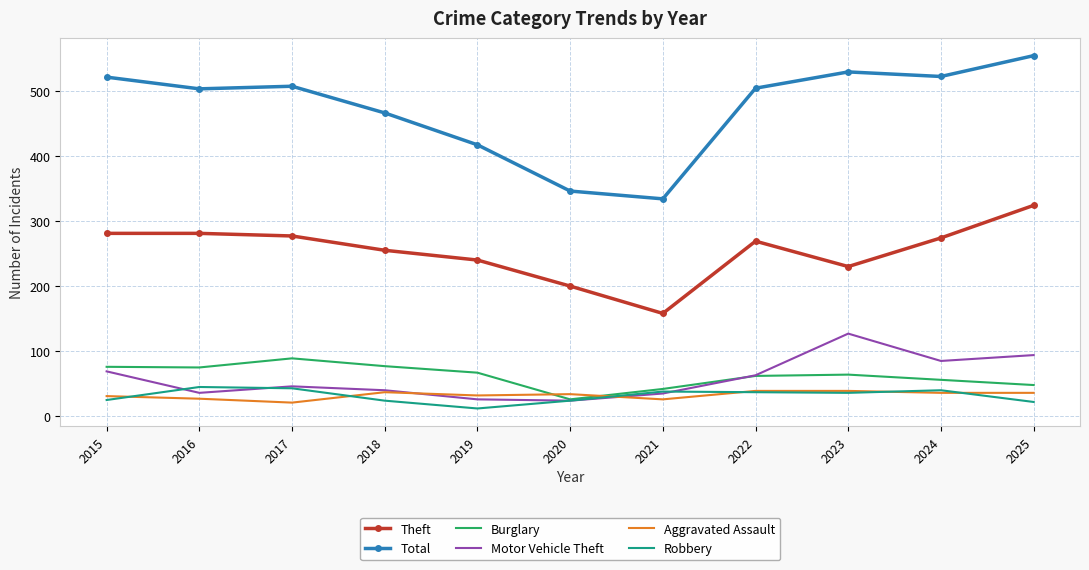

Which label corresponds to the smallest value in the chart?

2019